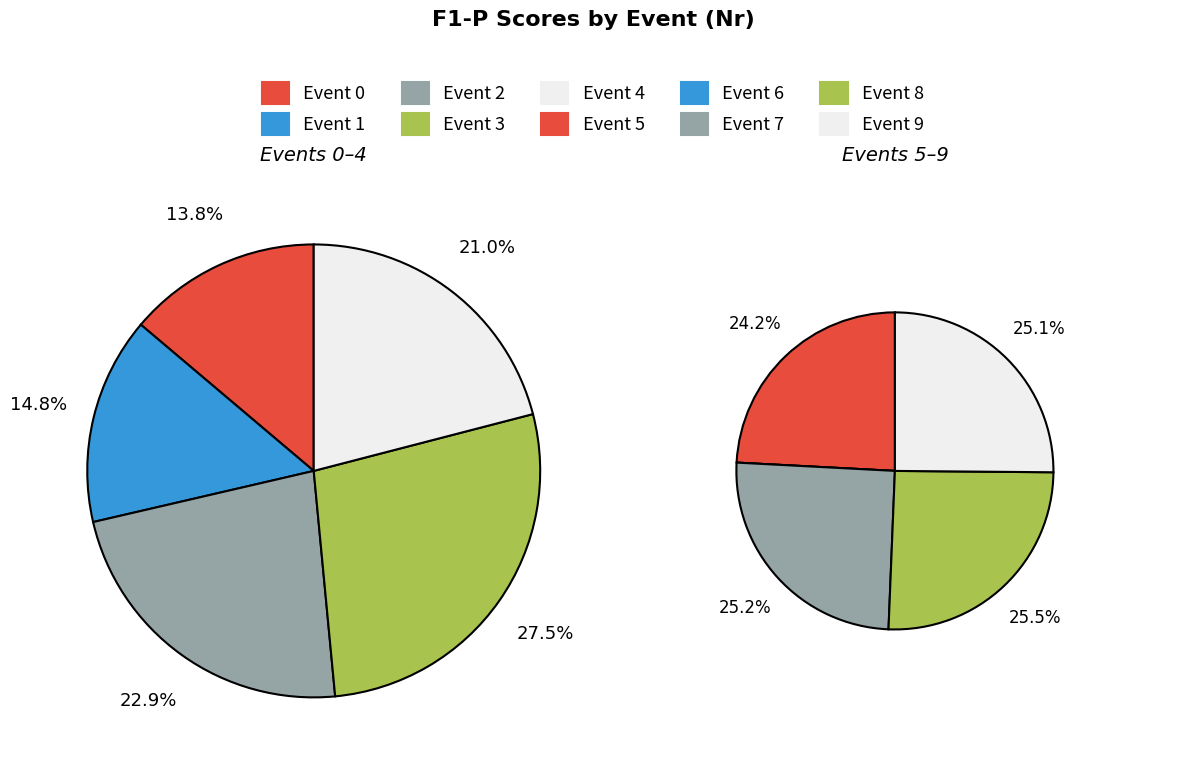

Count the number of slices in the pie.

10